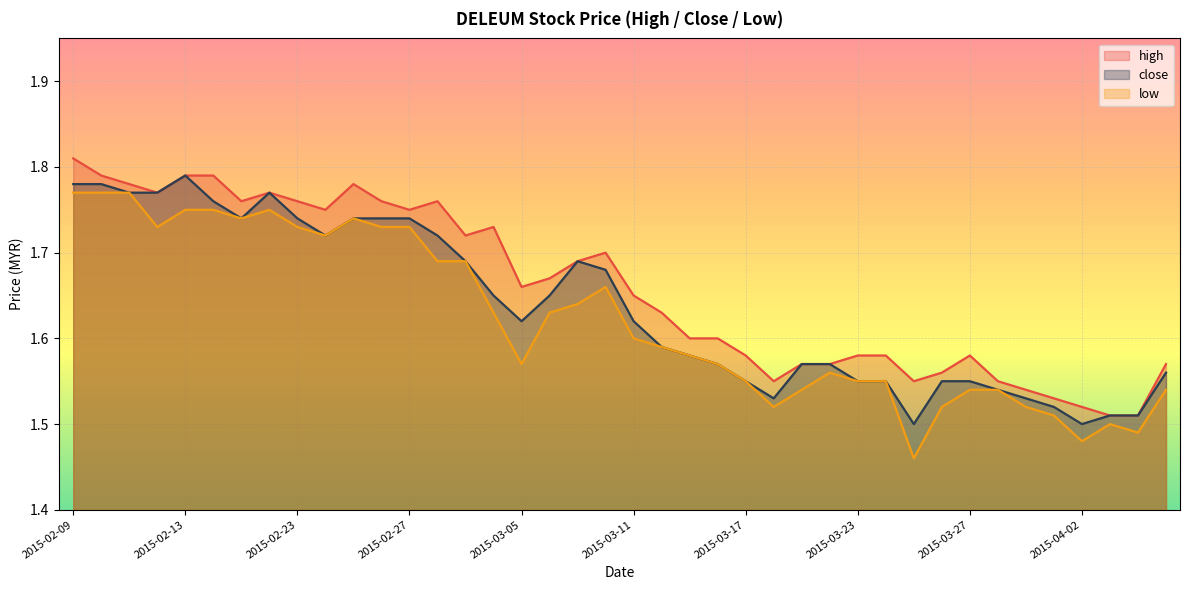

What is the minimum value for low?

1.5